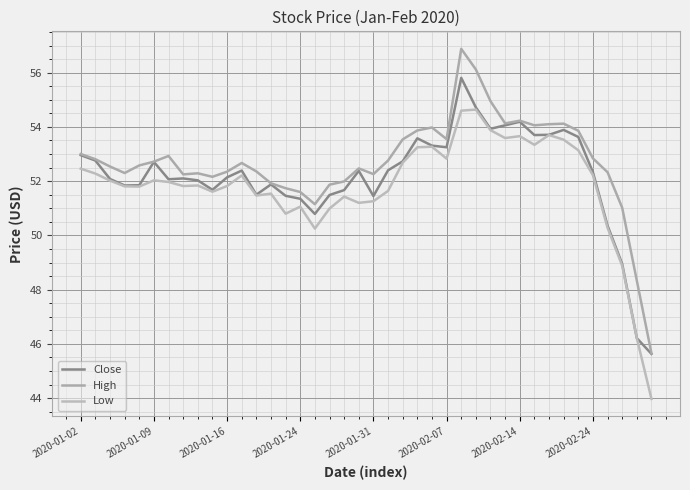

True or false: Close has more than 2 interior local peaks.

True